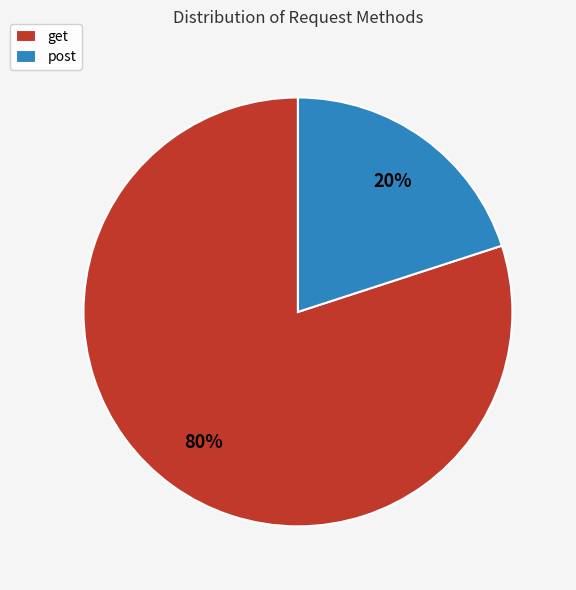

To the nearest percent, what portion does get represent?

80%